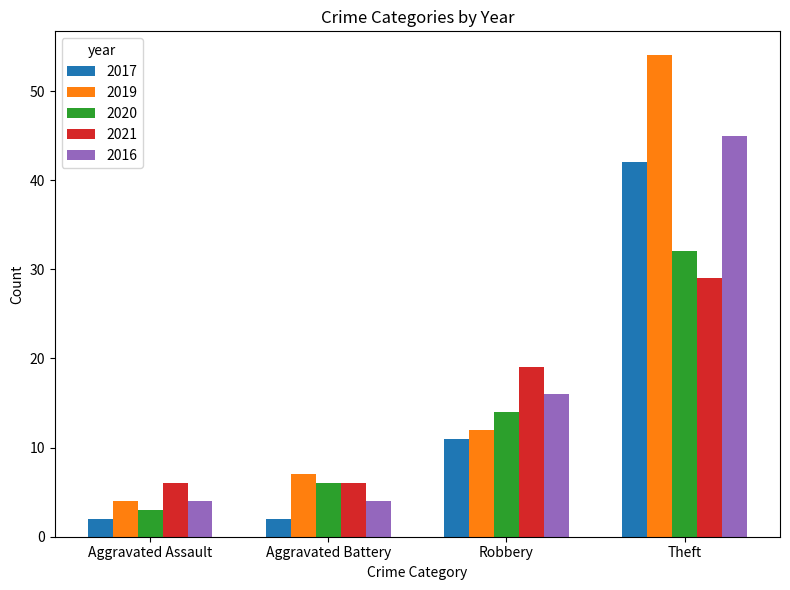

How many bars are there in each group?

5